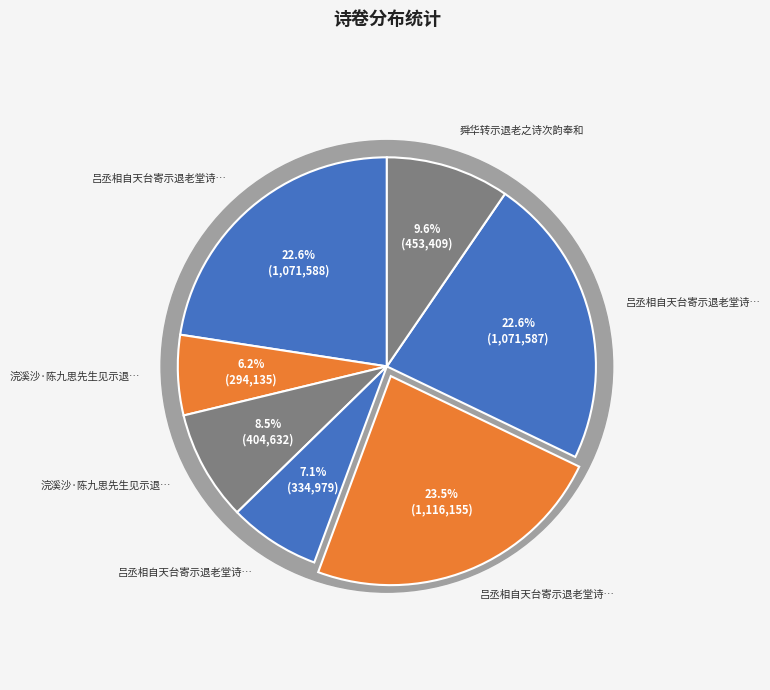

To the nearest percent, what is the combined percentage of 浣溪沙·陈九思先生见示退休五律，倚此奉酬 and 浣溪沙·陈九思先生见示退休五律，倚此奉酬?

15%